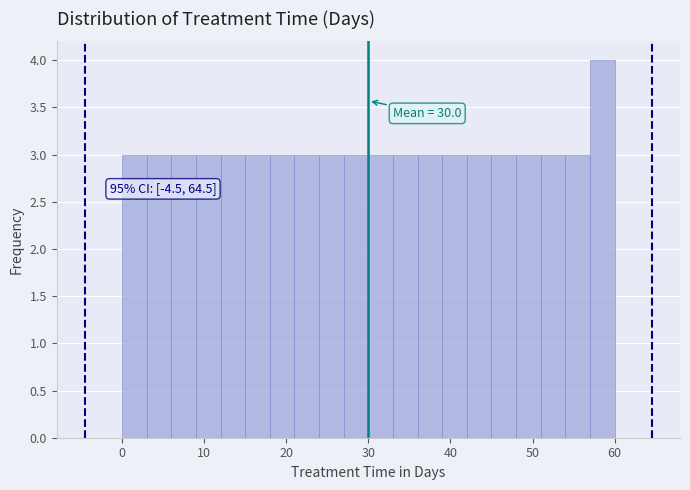

Read against the x-axis, roughly where is the centre of the tallest bar?

59